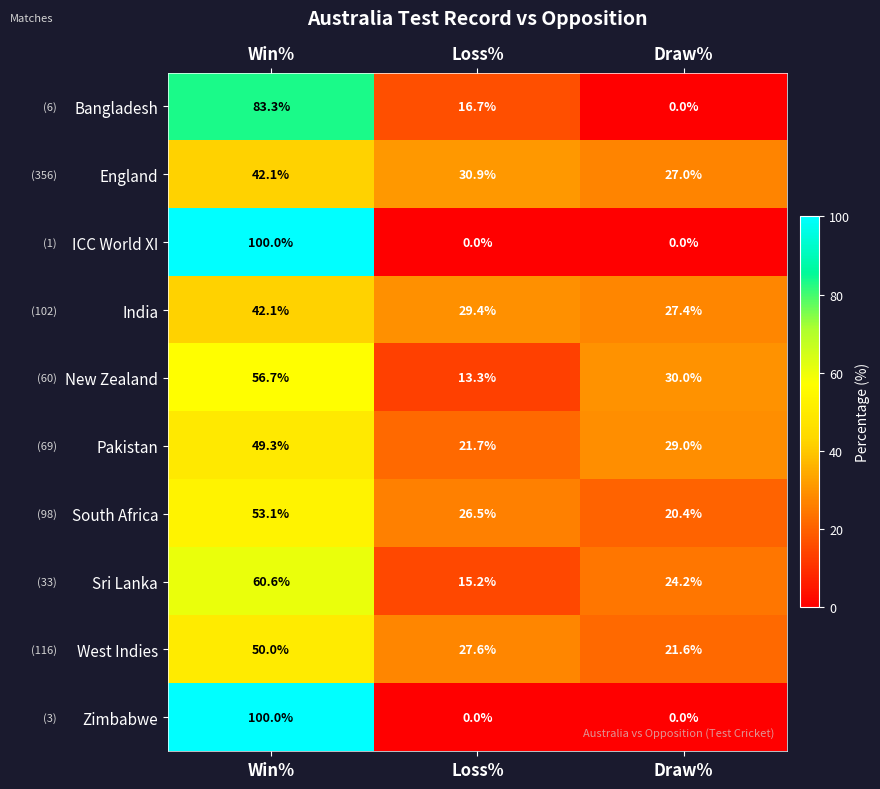

What is the difference between the West Indies values at Win% and Draw%?

28.4